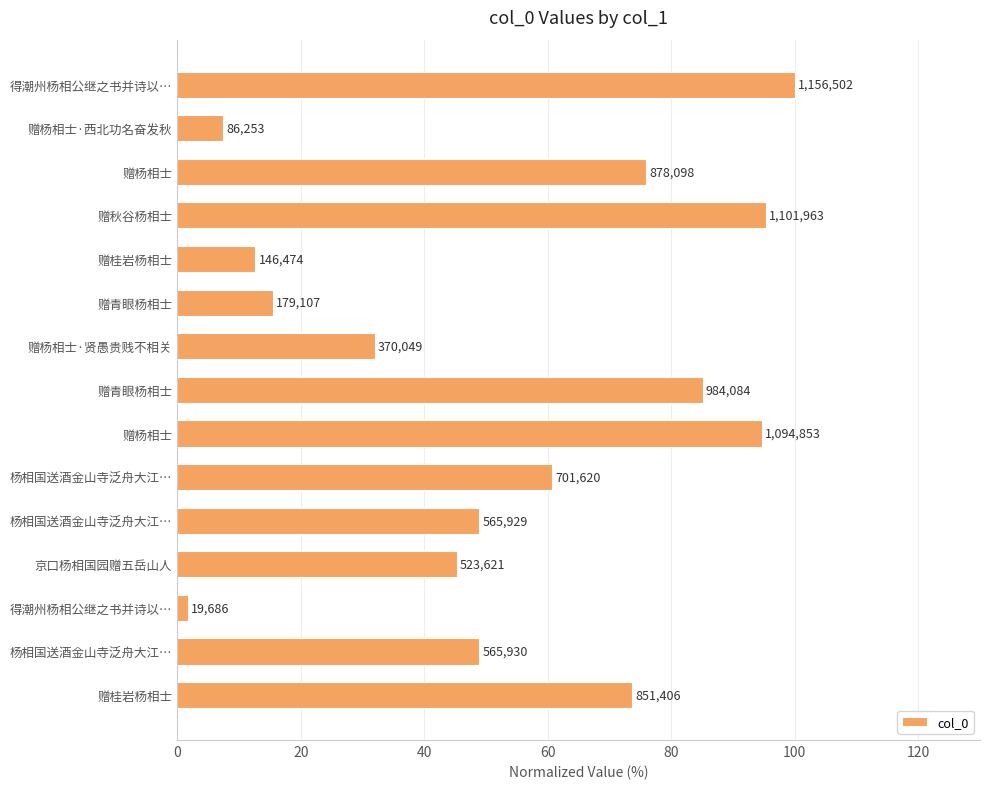

How many bars are there in total?

15